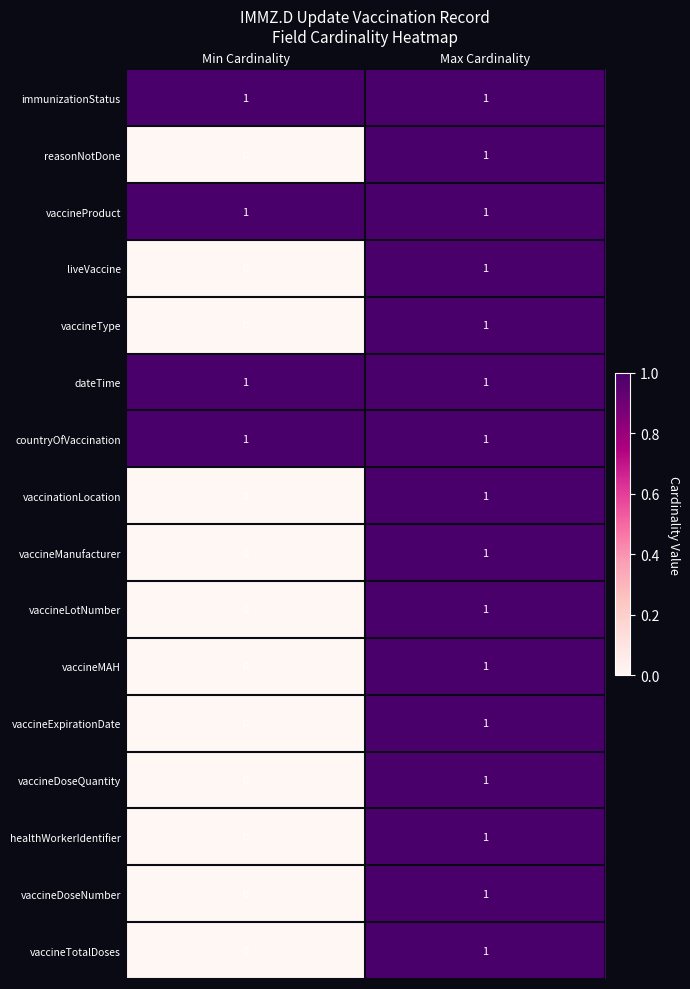

Count the number of categories in the chart.

2